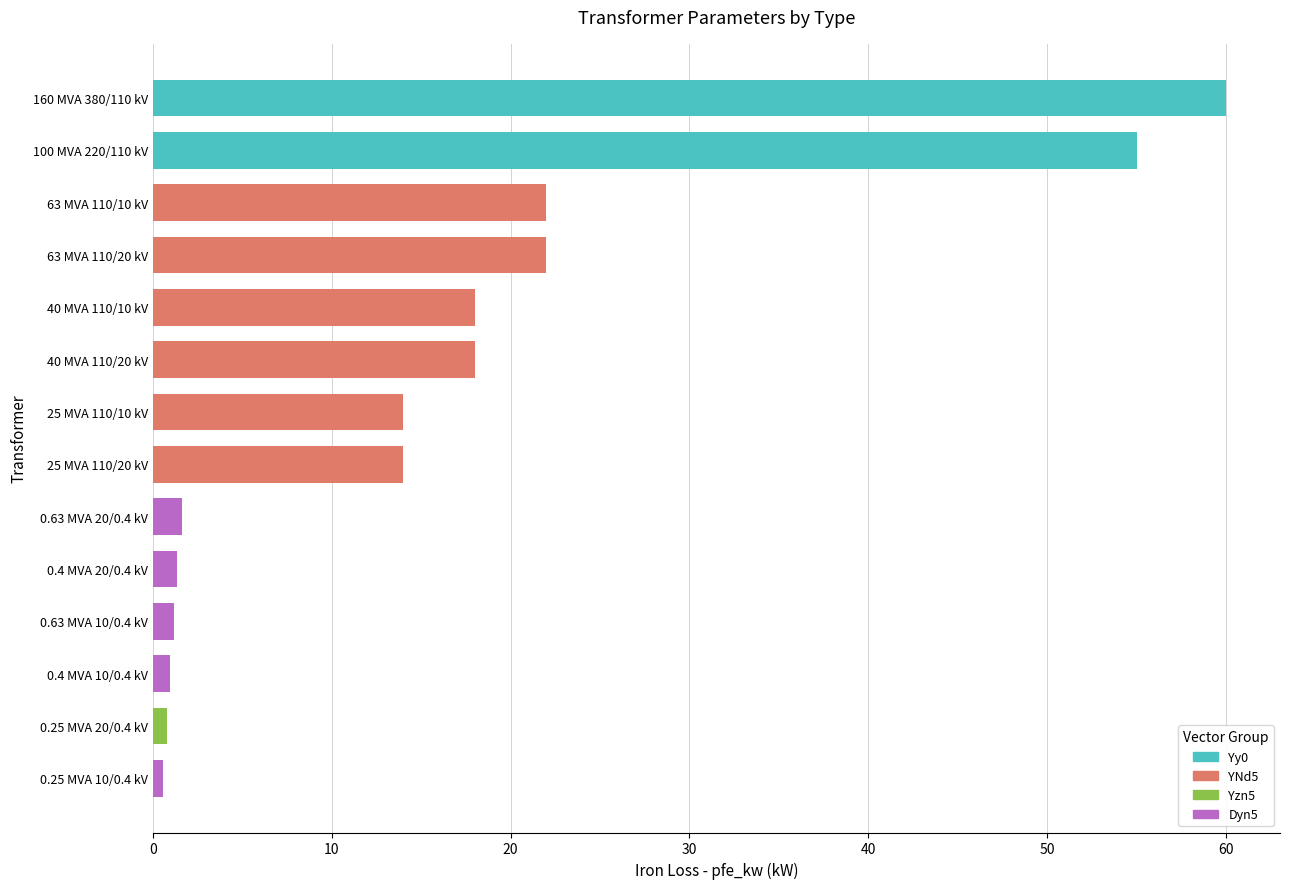

Where is the data nearest to the value 30?

63 MVA 110/20 kV